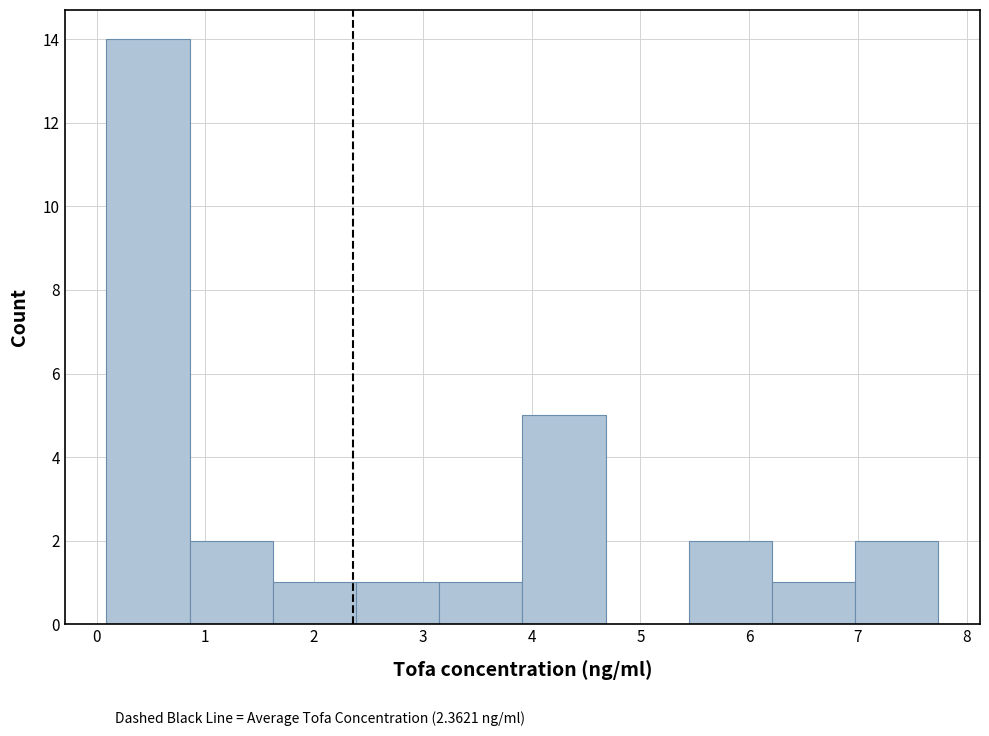

What is the height of the bar covering 0.9 to 1.6 on the x-axis? Neither the bar edges nor the heights are printed on the chart, so give them approximately, as read against the axes.

2